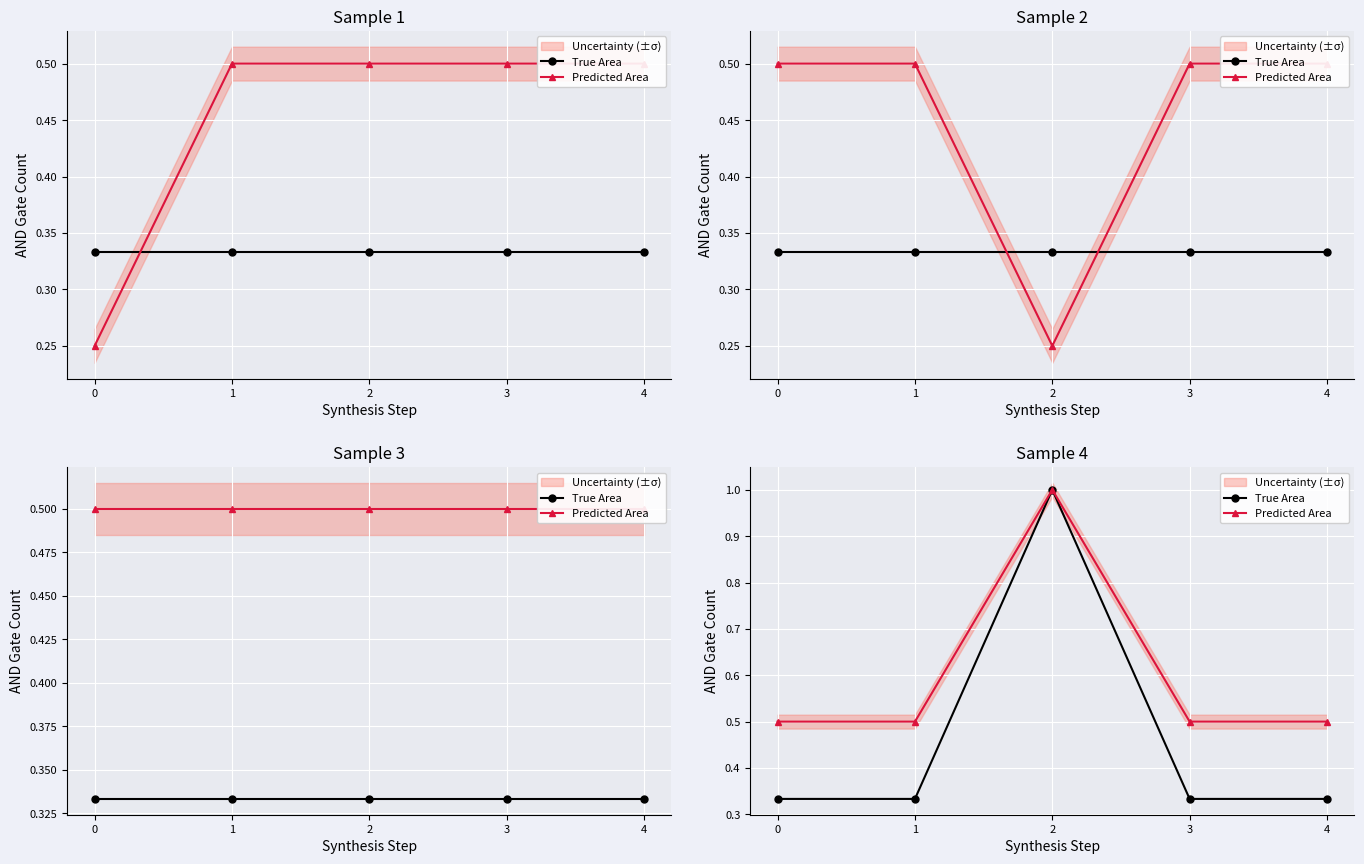

What are all the series names shown in the legend?

True Area, Predicted Area